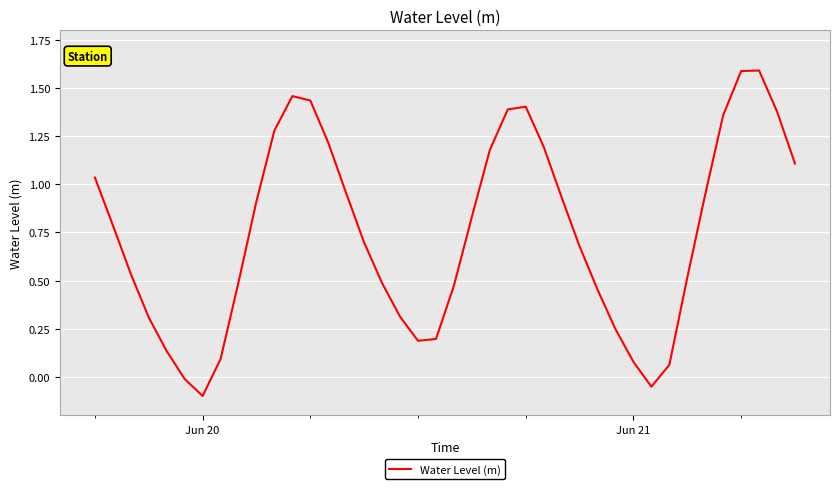

Does the chart have visible grid lines?

Yes